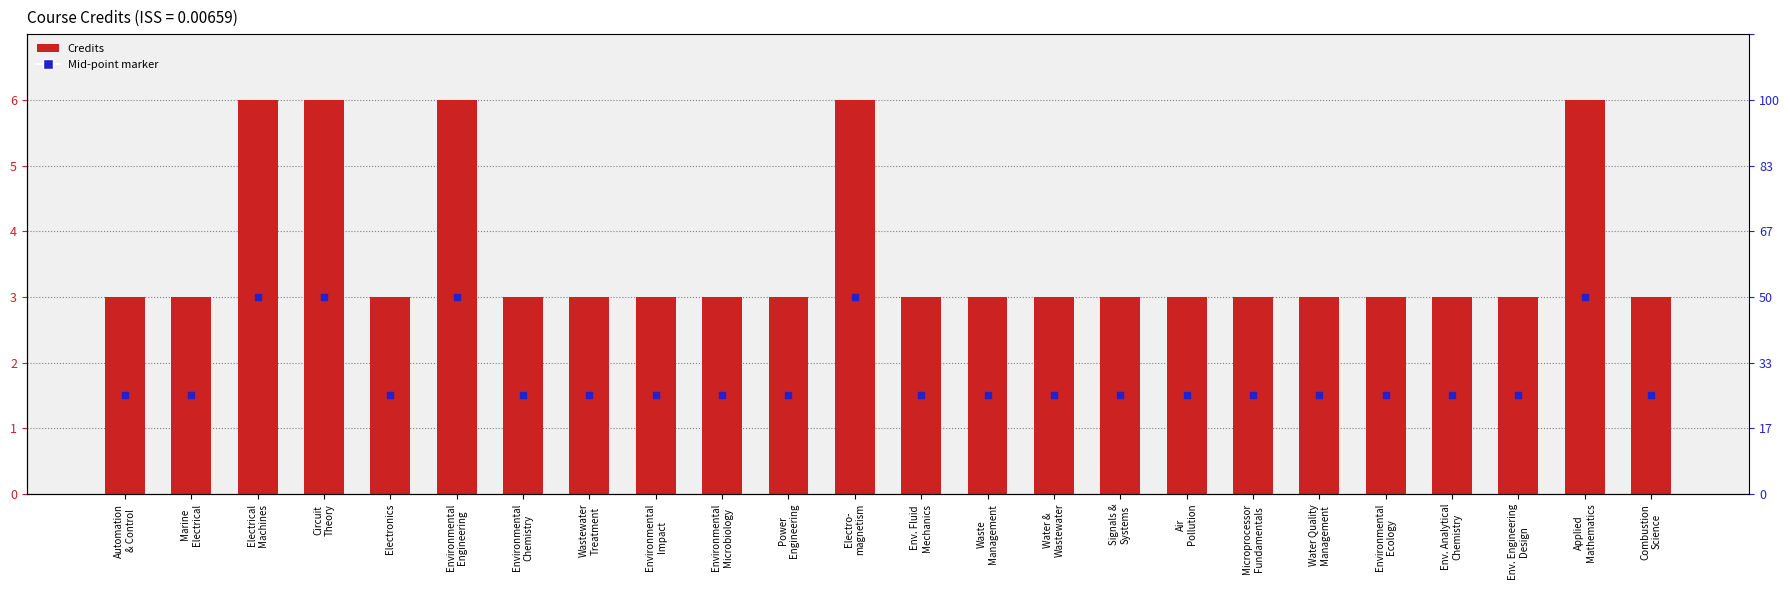

What is the total value across all series at Environmental
Chemistry?

4.5